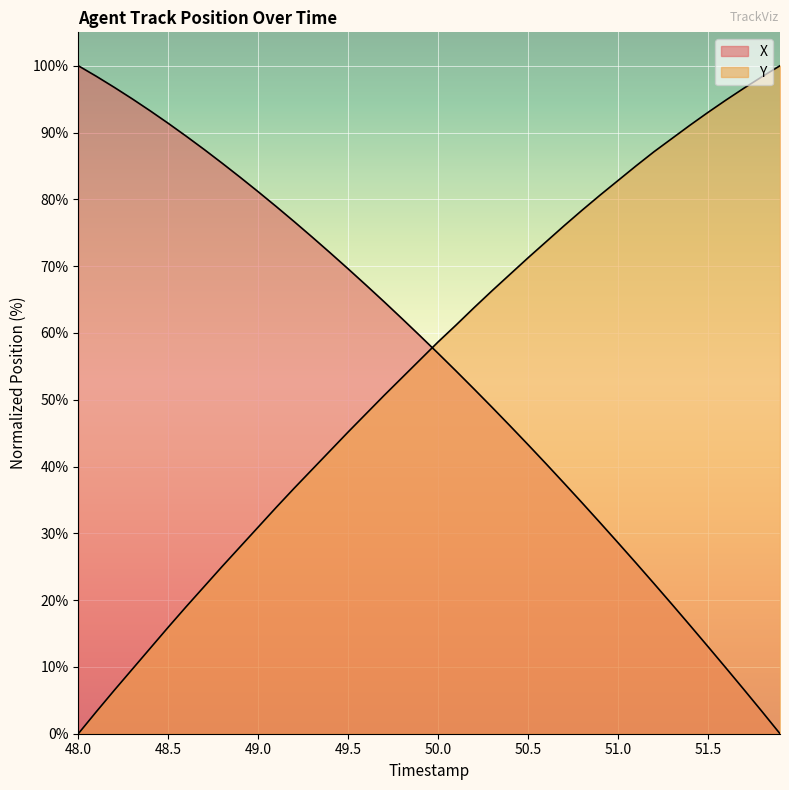

Is it true that Y equals 95.6 at 18?

False